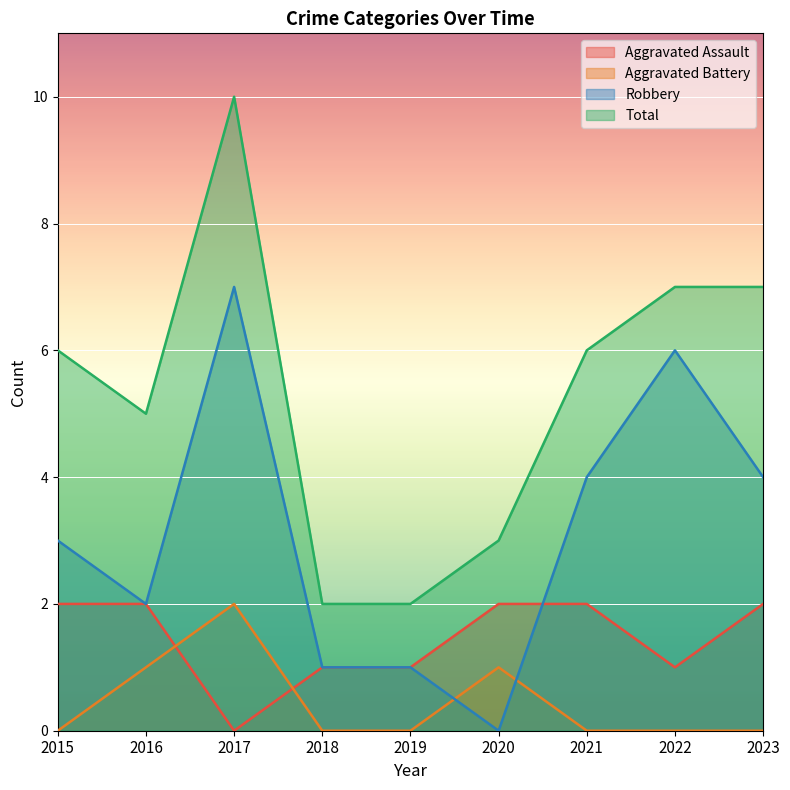

What are all the series names shown in the legend?

Aggravated Assault, Aggravated Battery, Robbery, Total